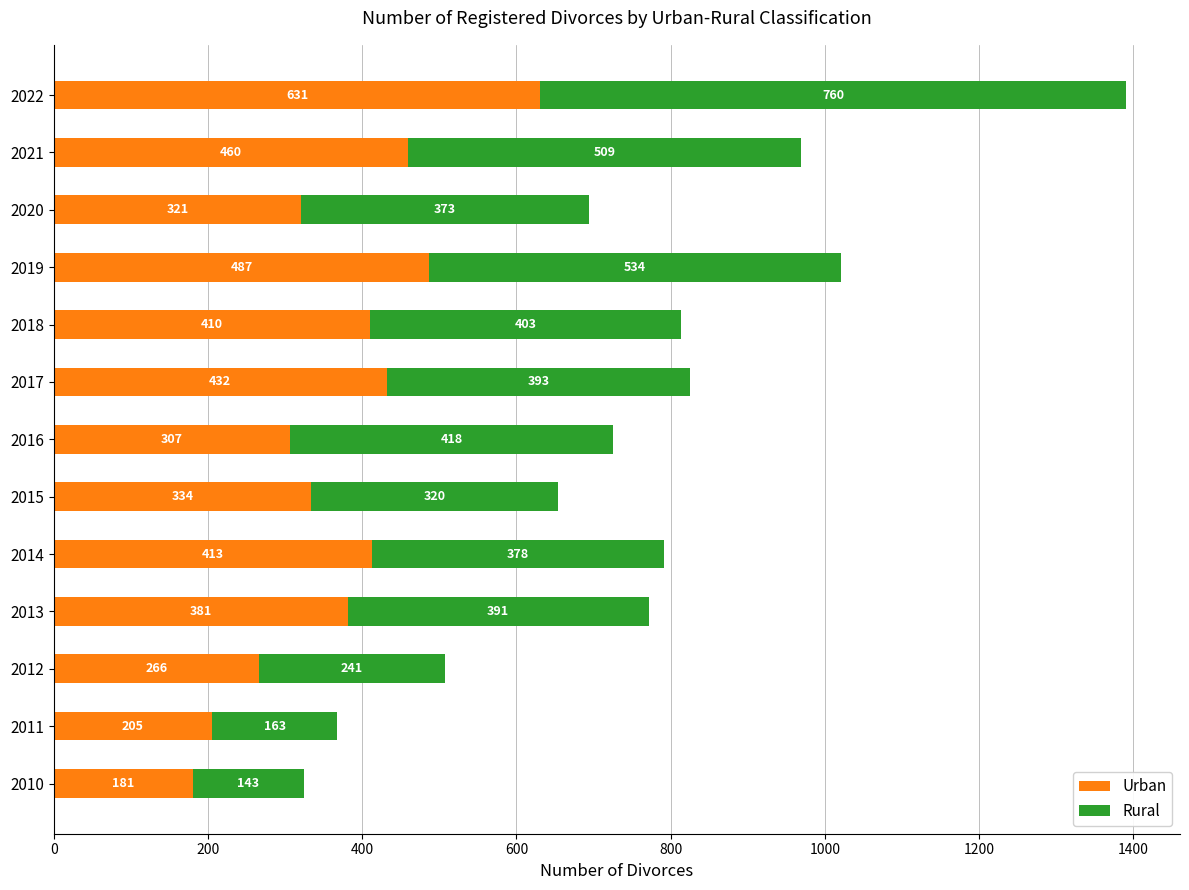

What is the highest value of the Urban series?

631